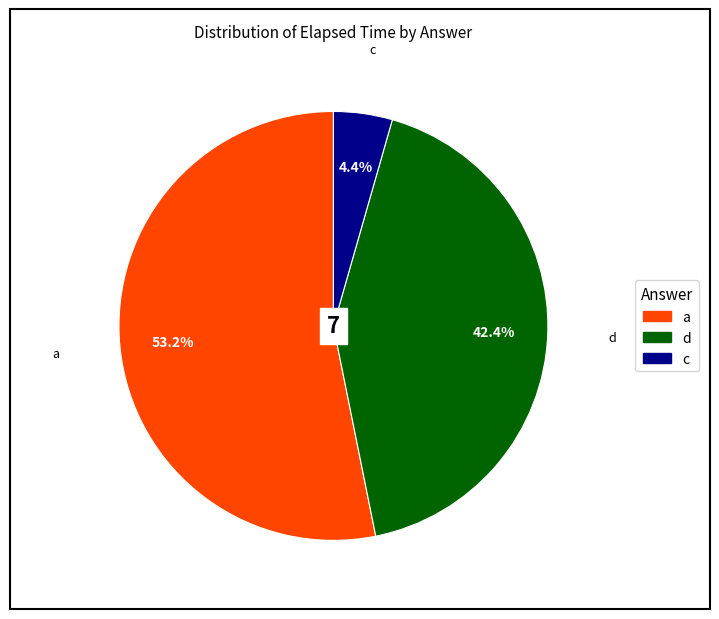

To the nearest percent, what is the difference between the largest and smallest slice percentages?

49%